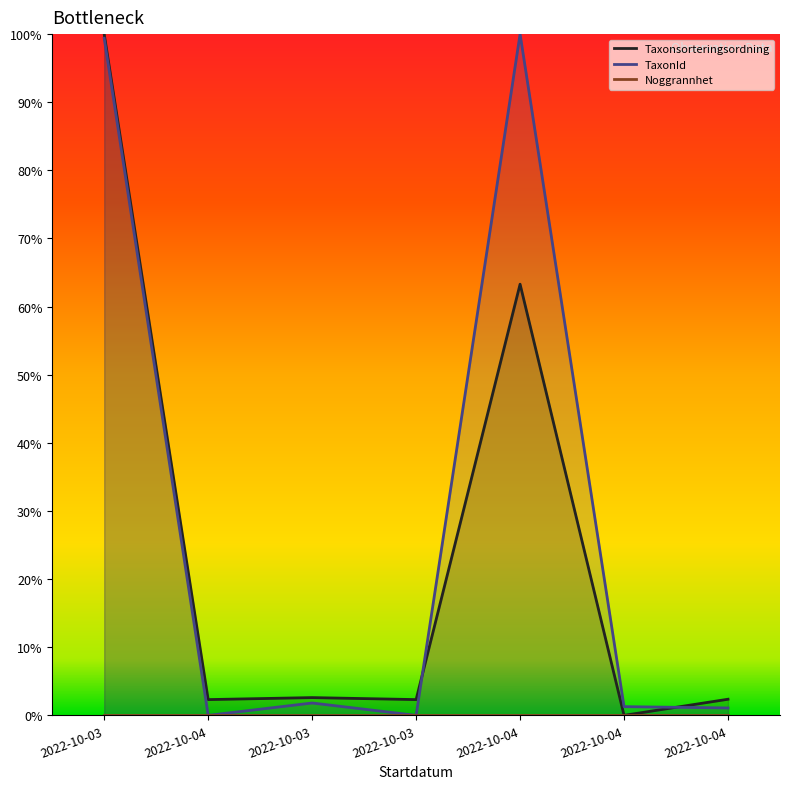

After their last crossing, which series has the higher values: TaxonId or Taxonsorteringsordning?

Taxonsorteringsordning